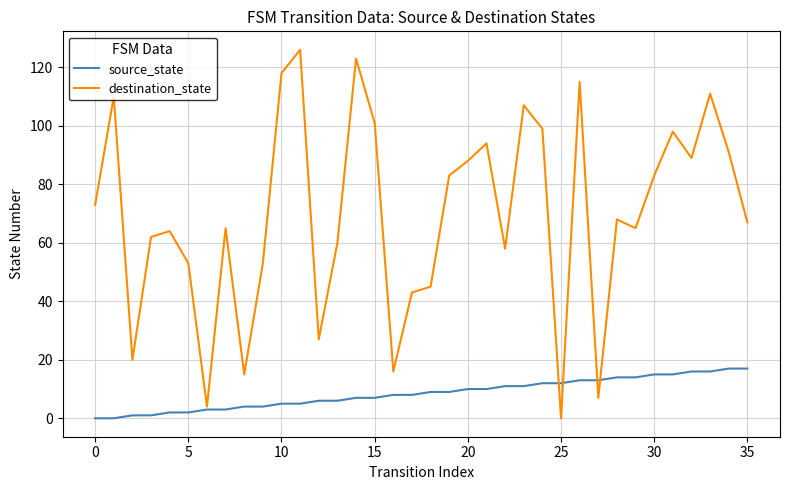

Which series has the largest total across all categories?

destination_state